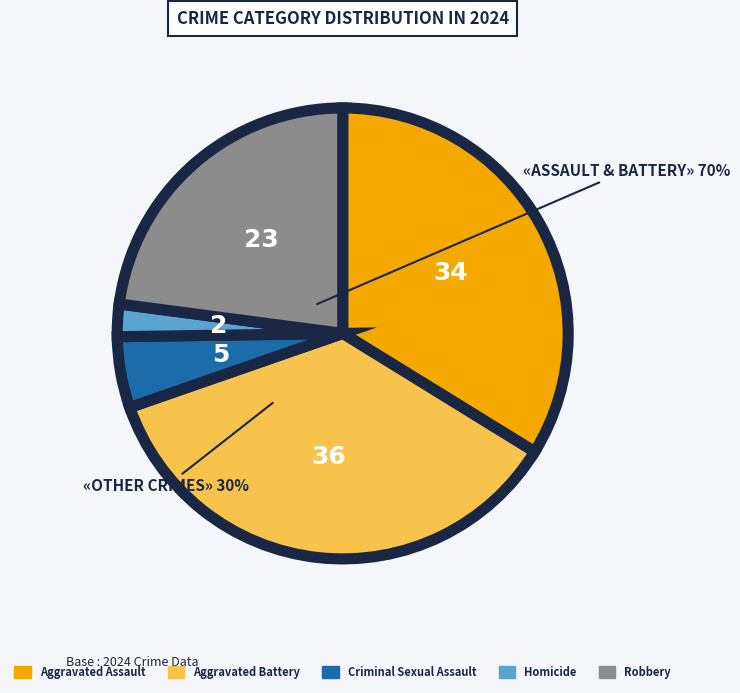

Do Aggravated Assault and Homicide together represent more than half of the pie?

No